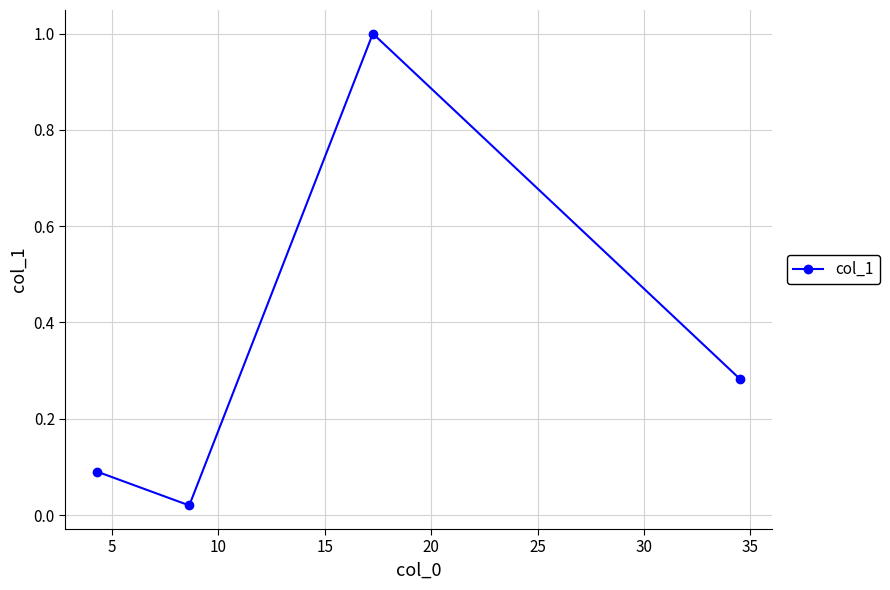

What is the maximum value shown in the chart?

1.0